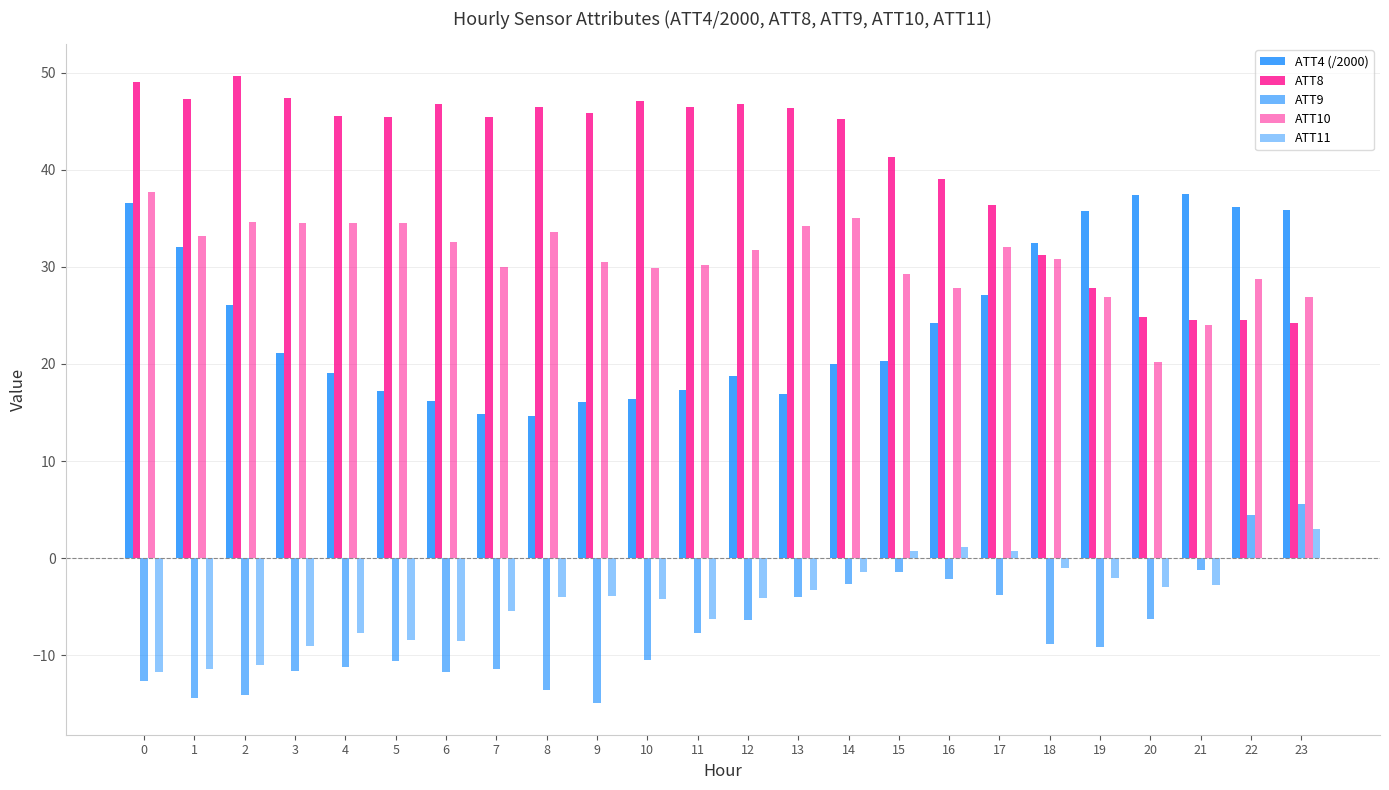

Count the number of data series in this chart.

5